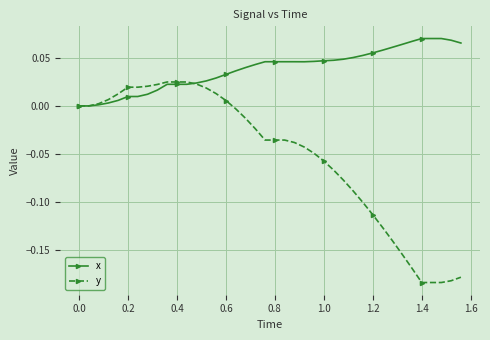

Is this an area chart (filled region under the line)?

No